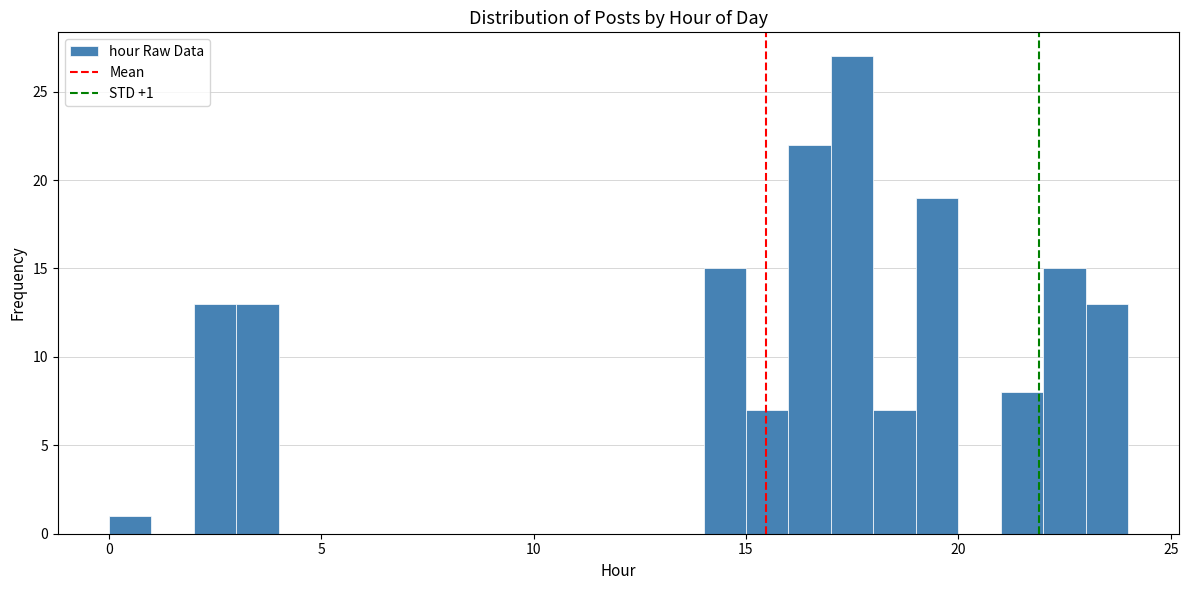

Read against the x-axis, roughly where is the centre of the tallest bar?

17.5